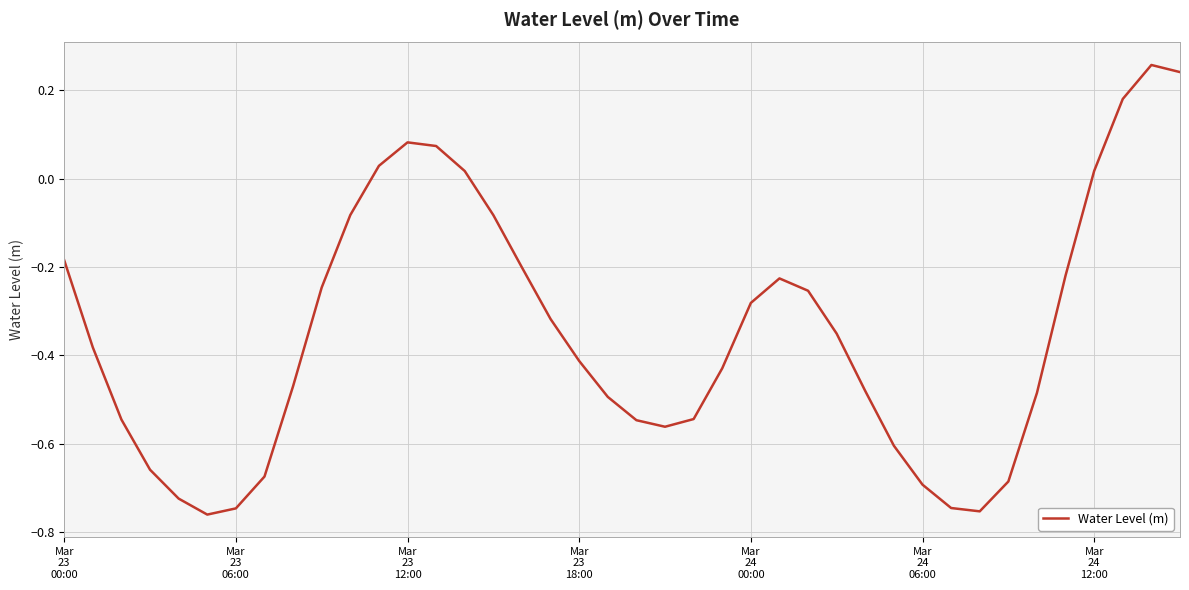

What is the difference between the maximum and minimum values?

1.0